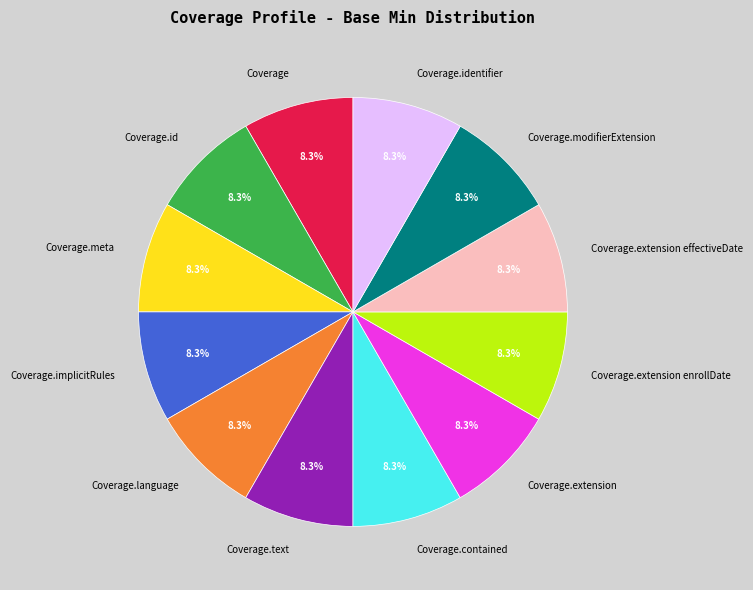

What percentage is NOT represented by Coverage.extension effectiveDate?

91.7%